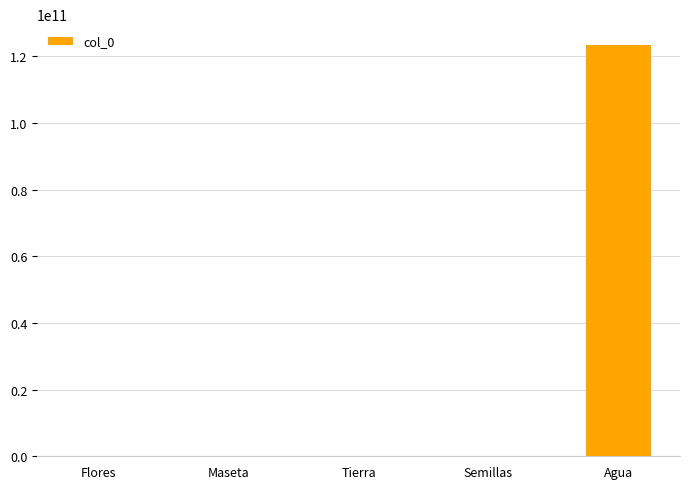

Between Agua and Maseta, which is larger?

Agua